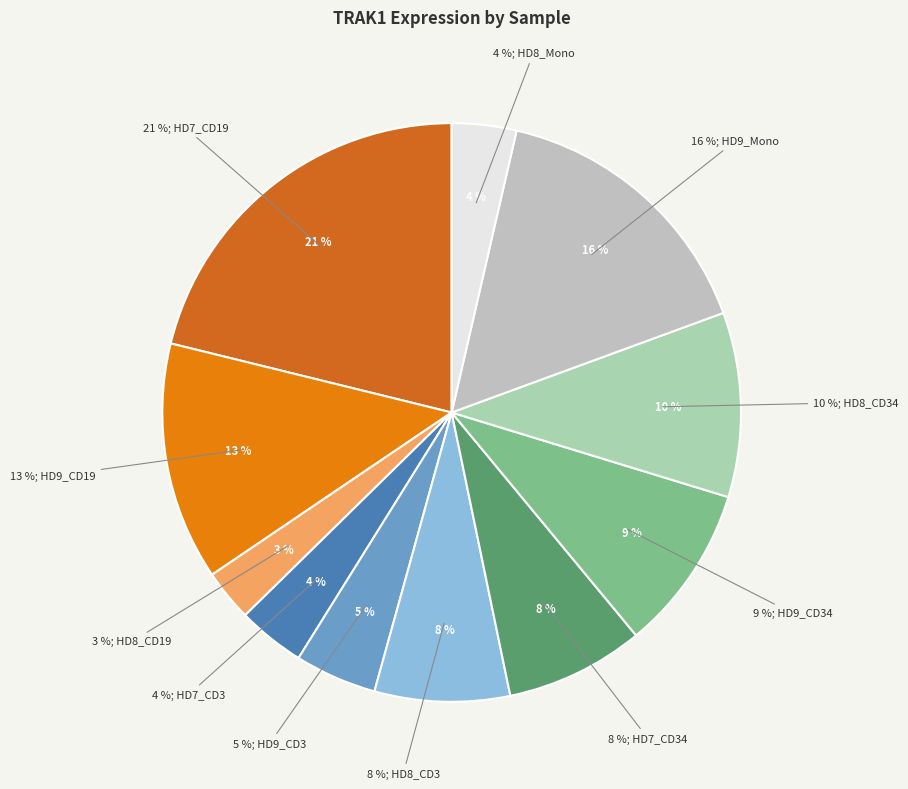

Is it true that HD8_CD34 is 3% of the pie?

False